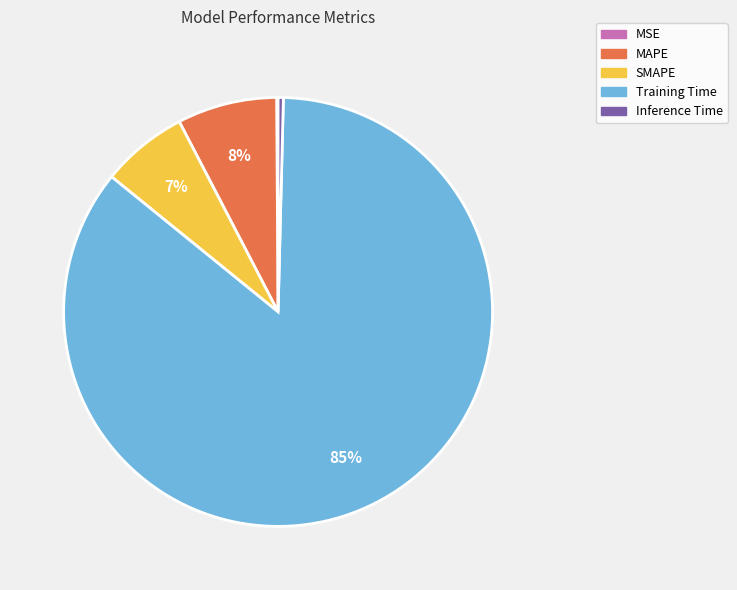

What is the majority slice?

Training Time